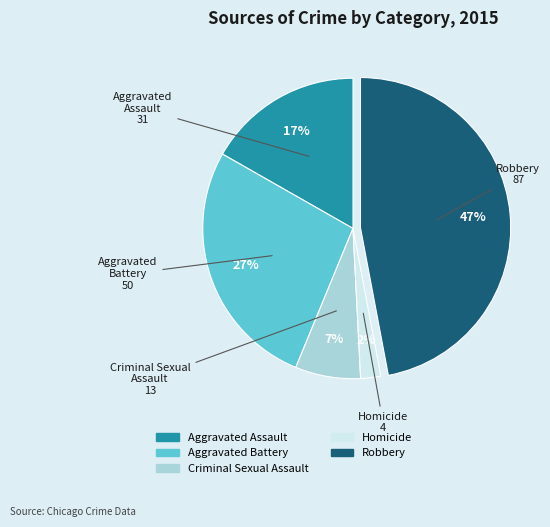

How many slices are in this pie chart?

5